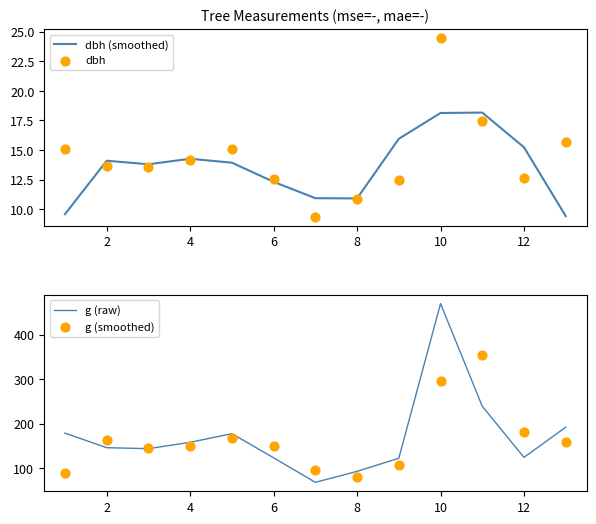

At how many categories does at least one series exceed 327?

2